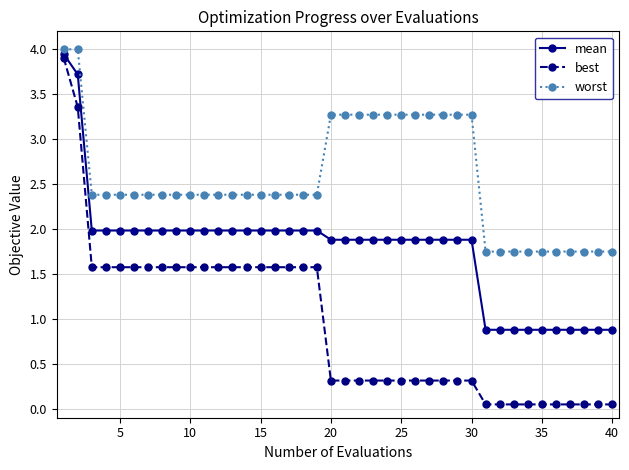

What is the maximum value shown in the chart?

4.0